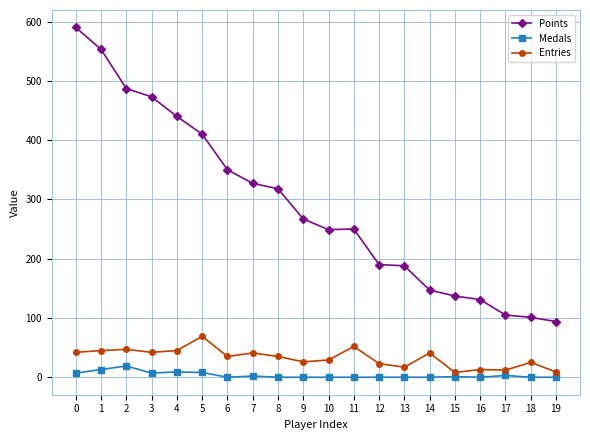

Between 2 and 9, which series saw the biggest shift?

Points